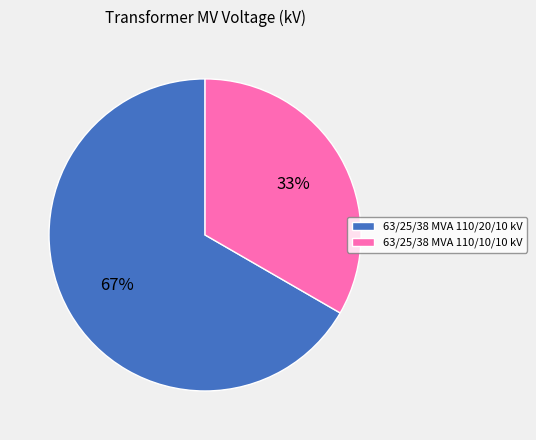

Is it true that 63/25/38 MVA 110/10/10 kV is 33% of the pie?

True